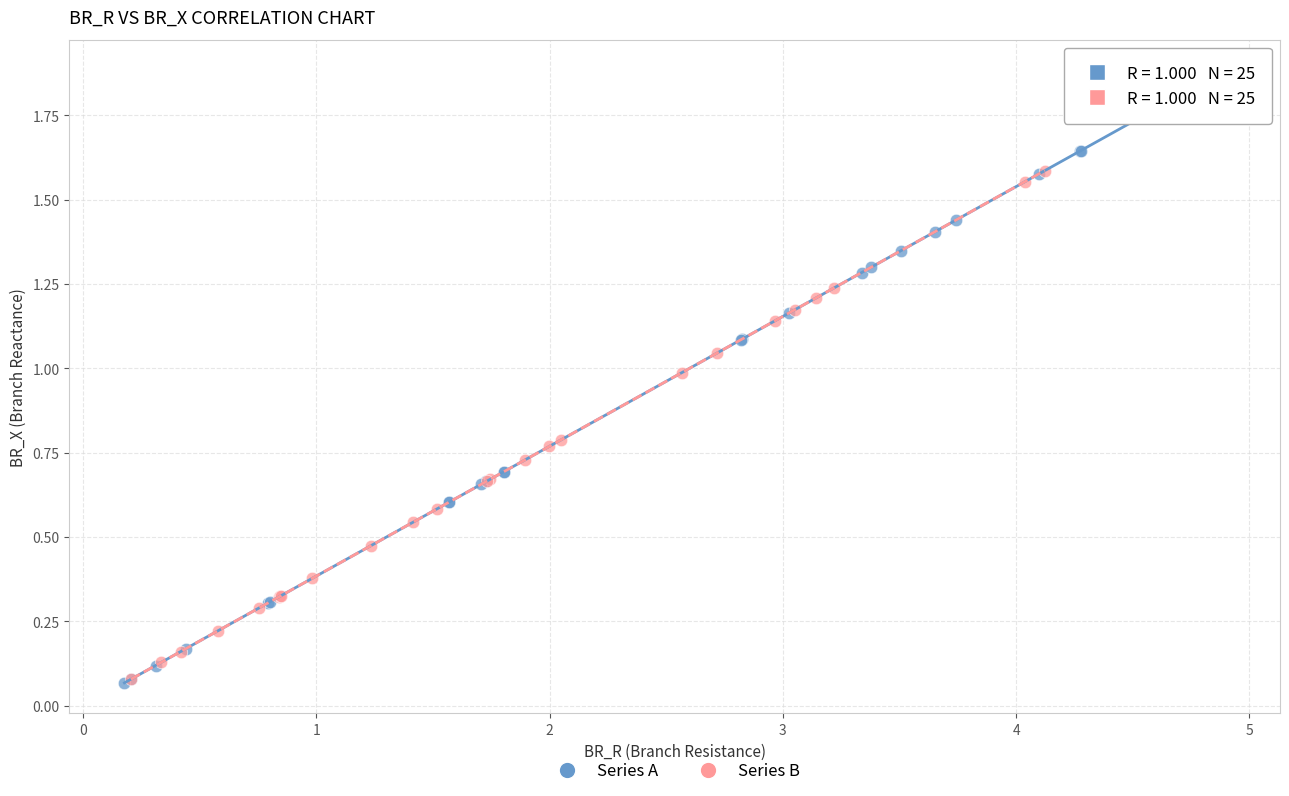

Which series has the widest spread of Y values?

Series A